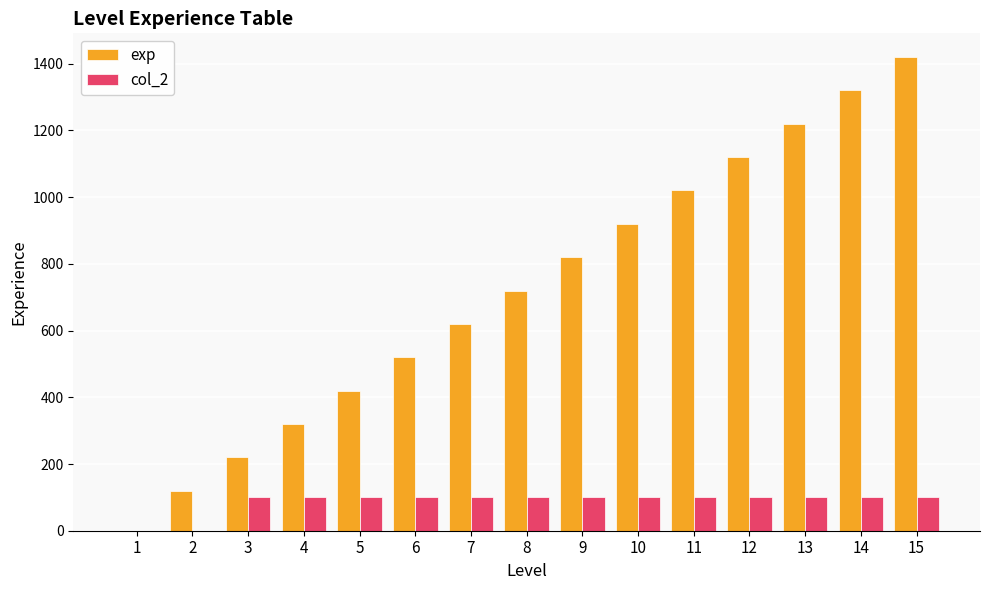

Which series has the largest total across all categories?

exp